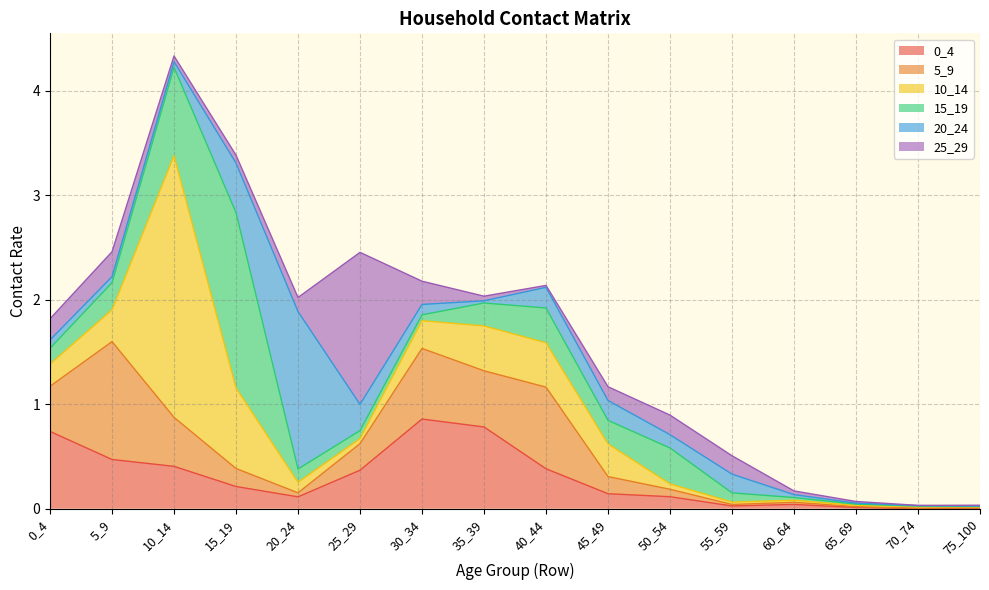

Rank the series by their maximum value, from highest to lowest.

10_14, 15_19, 20_24, 25_29, 5_9, 0_4